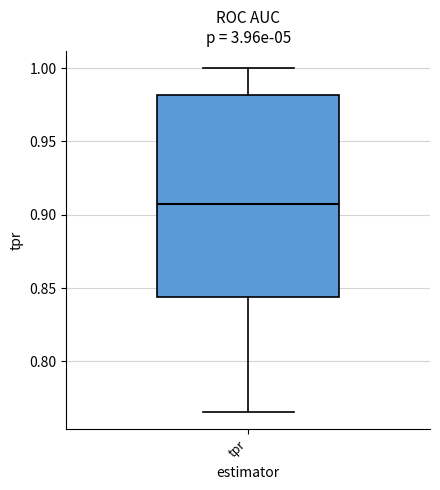

Where does the lower whisker of the box for tpr end on the y-axis? The values are not printed on the chart, so give them approximately, as read against the axis.

0.765